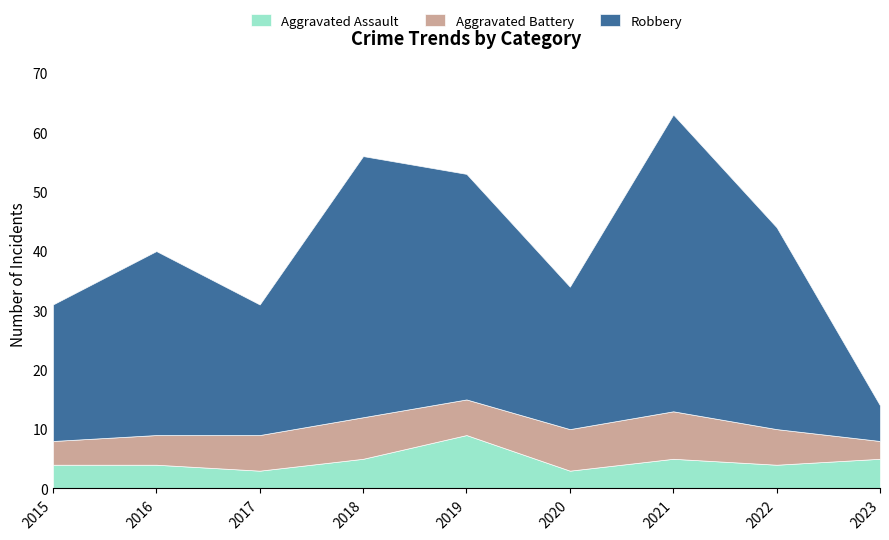

How many distinct data groups are displayed?

3